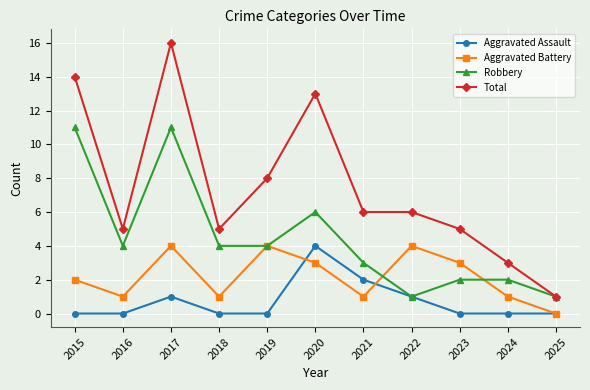

True or false: Total has more than 0 interior local peaks.

True